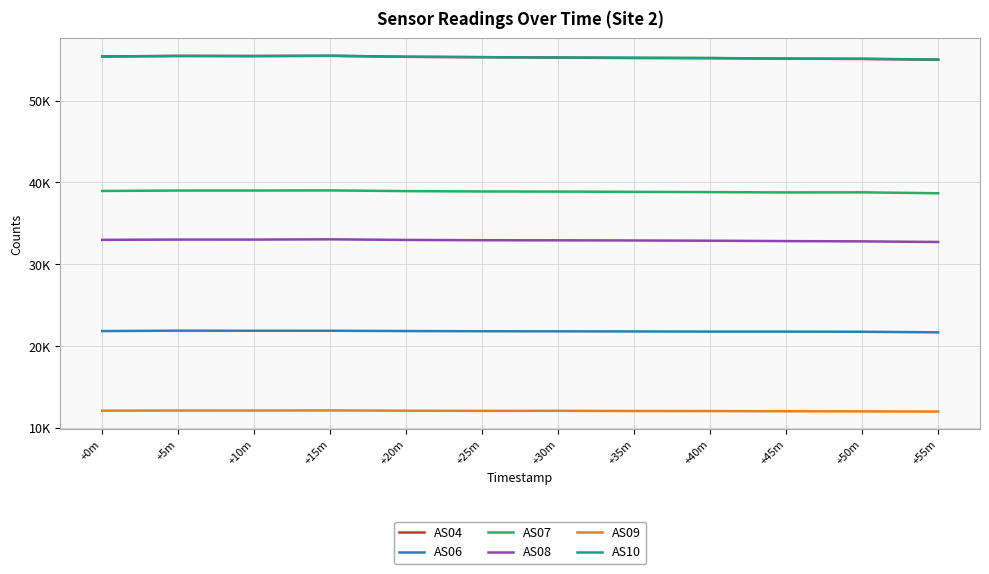

What are all the series names shown in the legend?

AS04, AS06, AS07, AS08, AS09, AS10